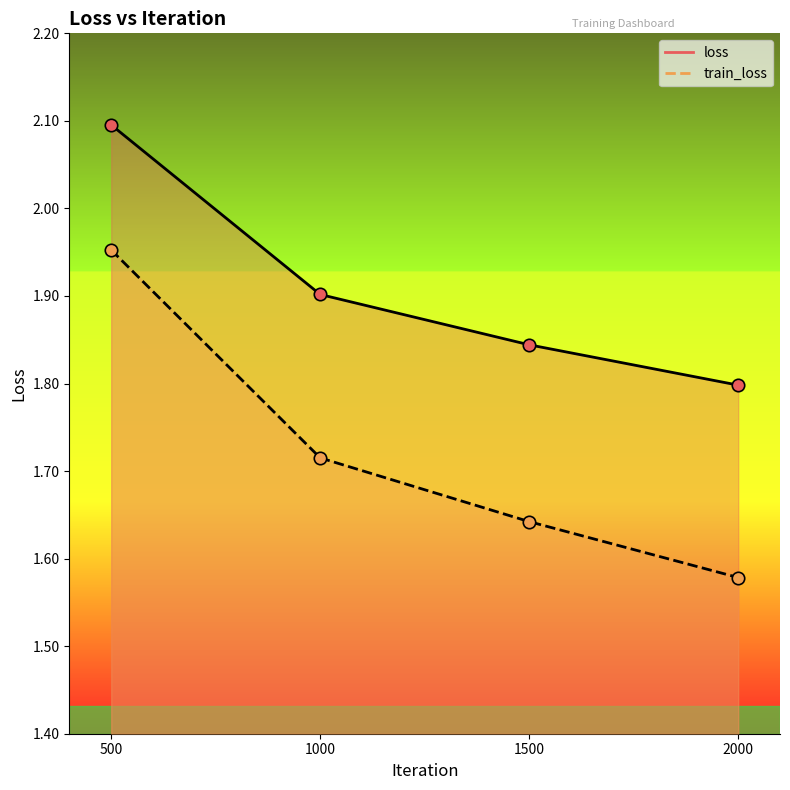

What are all the series names shown in the legend?

loss, train_loss